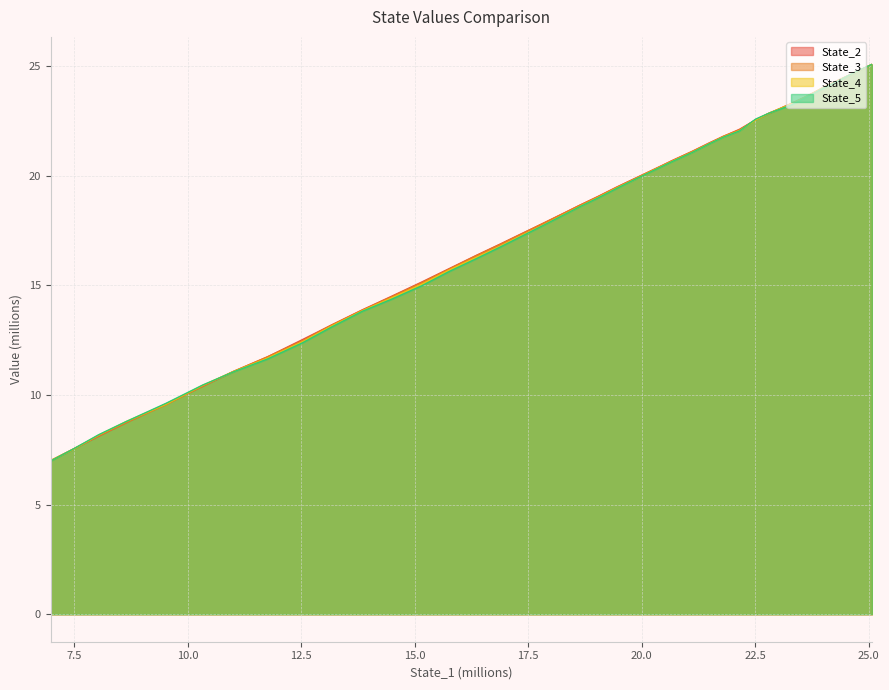

What is the average value of the State_5 series?

17.8